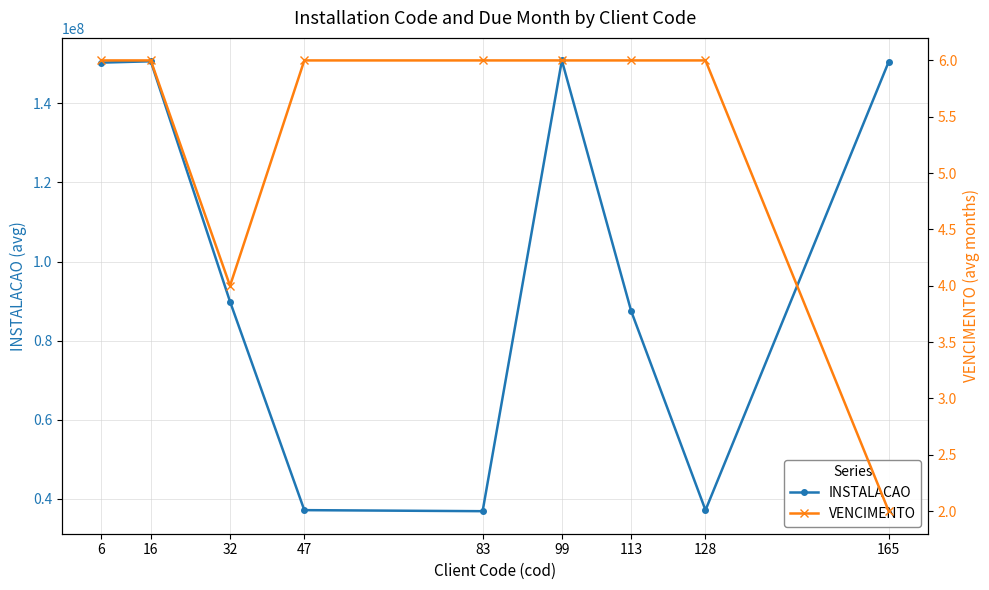

Where is VENCIMENTO nearest to the value 4?

32